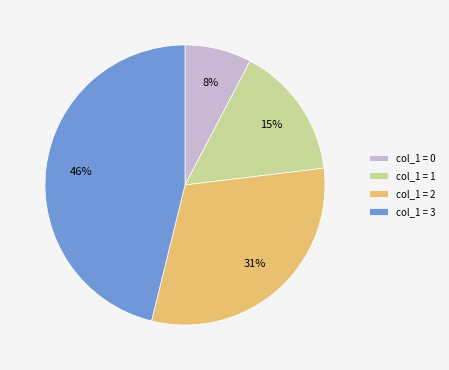

Between col_1 = 2 and col_1 = 1, which is larger?

col_1 = 2